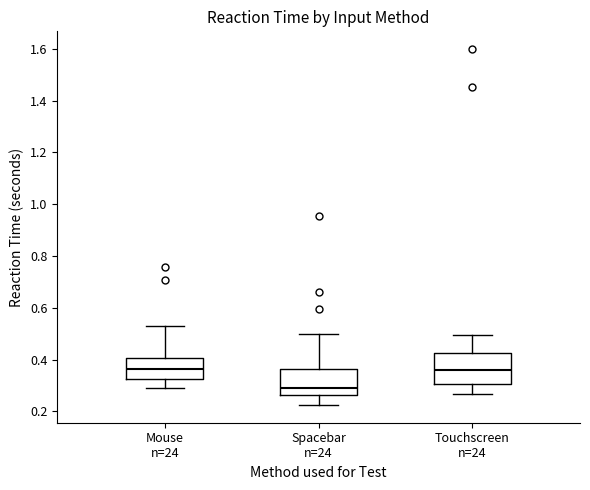

Reading left to right, transcribe this box plot: for each box, give where its median line is, the range the box spans, and where its two whiskers end, as read against the y-axis. The values are not printed on the chart, so give them approximately, as read against the axis.

Mouse n=24: median 0.36, box 0.32 to 0.40, whiskers 0.30 to 0.52
Spacebar n=24: median 0.30, box 0.26 to 0.36, whiskers 0.22 to 0.50
Touchscreen n=24: median 0.36, box 0.30 to 0.42, whiskers 0.26 to 0.50